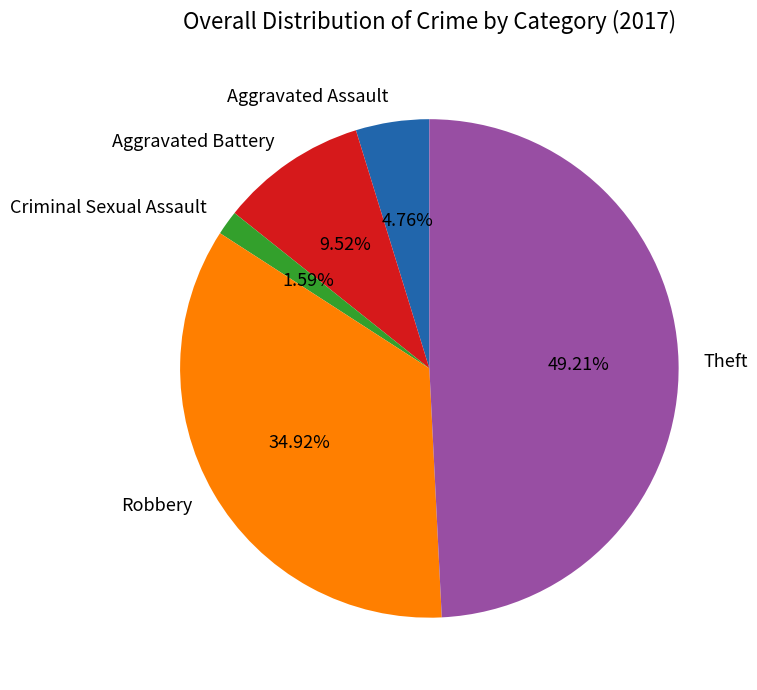

Count the number of slices in the pie.

5